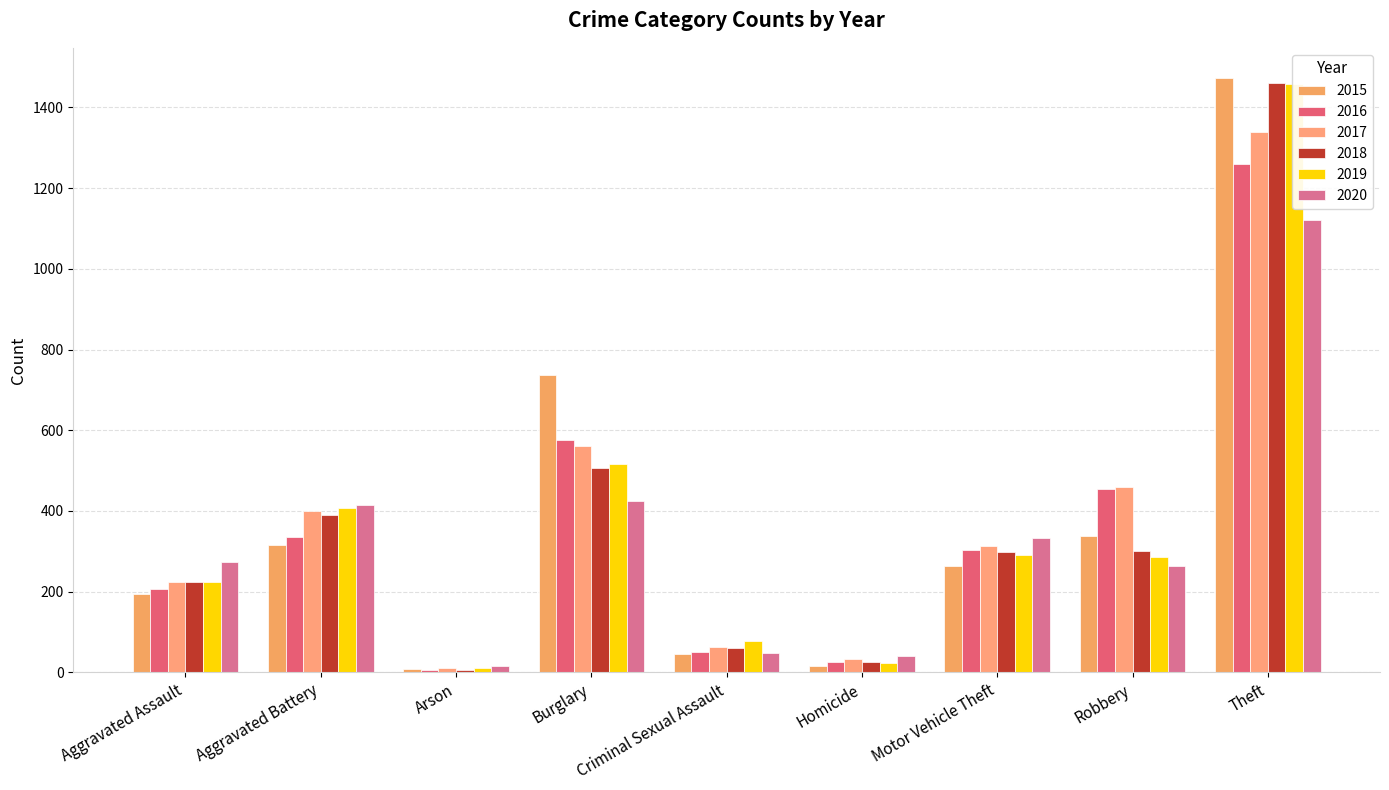

What position from the left is Motor Vehicle Theft?

7